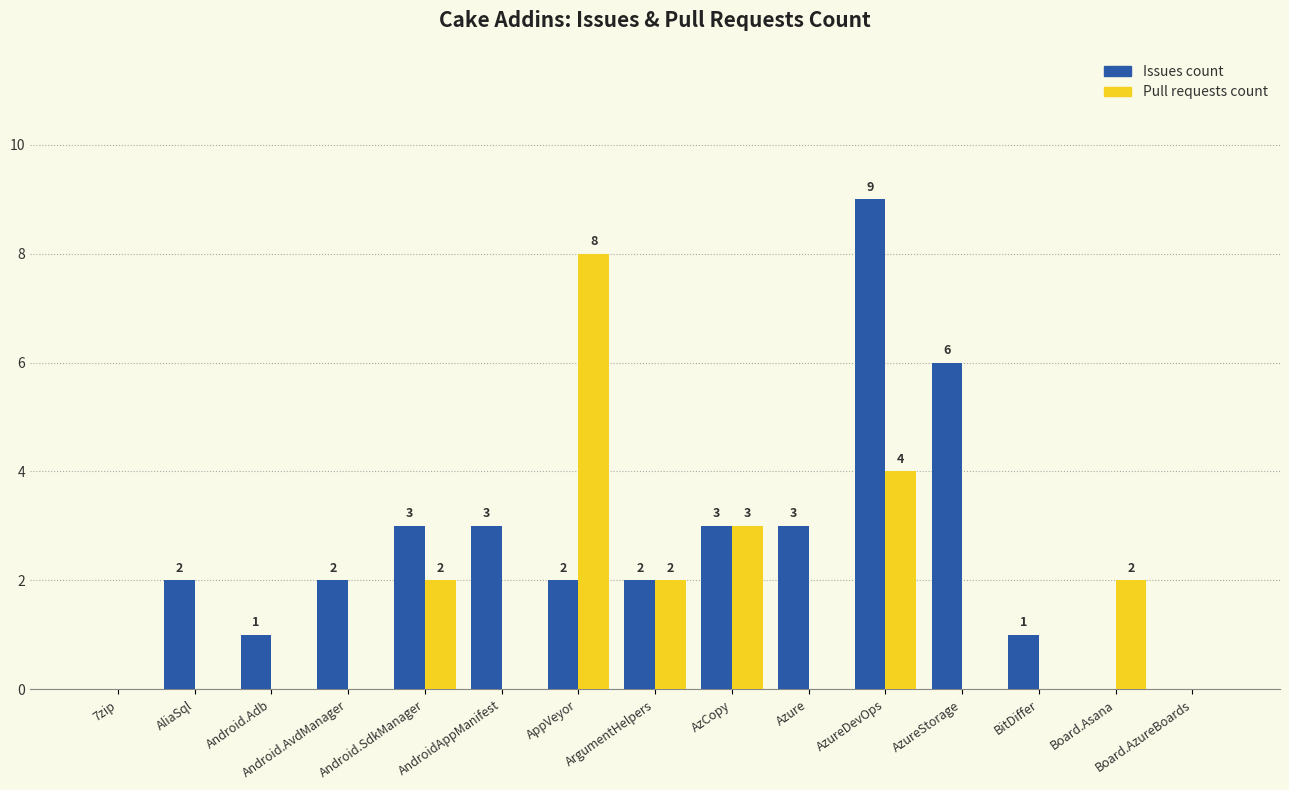

Reading left to right, what are all the values shown in this chart?

Issues count: 0	2	1	2	3	3	2	2	3	3	9	6	1	0	0
Pull requests count: 0	0	0	0	2	0	8	2	3	0	4	0	0	2	0